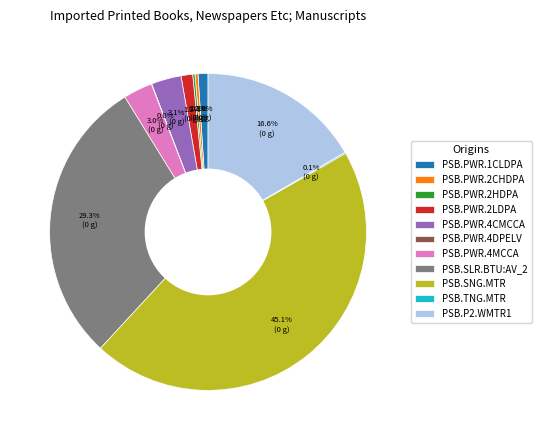

What percentage is NOT represented by PSB.PWR.1CLDPA?

99.0%